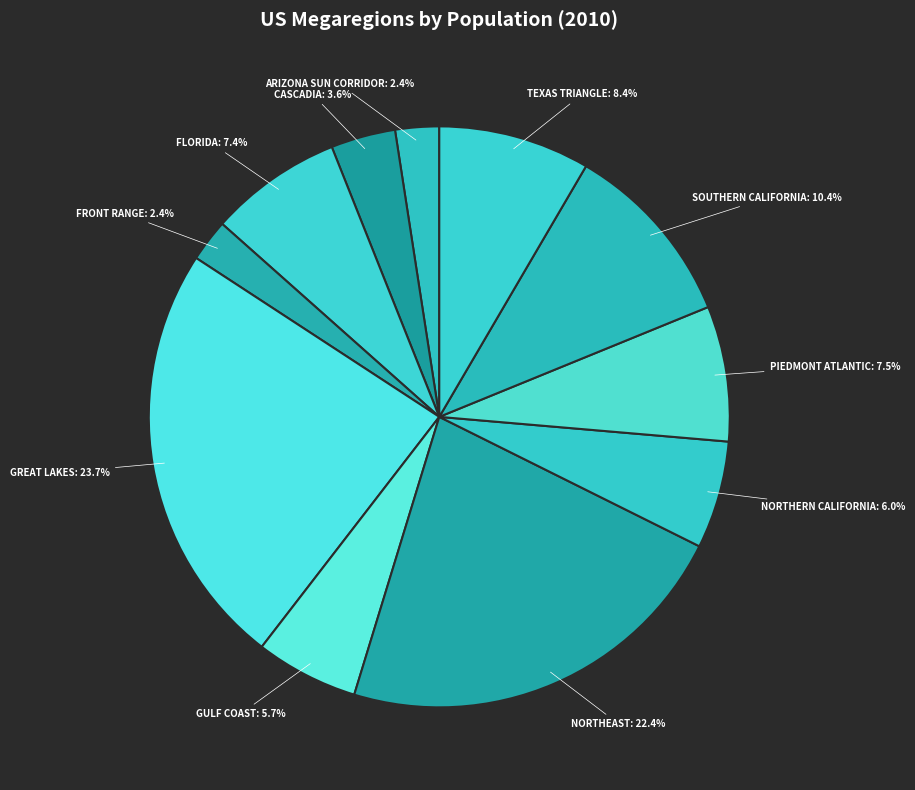

Rank the categories by value from highest to lowest.

Great Lakes, Northeast, Southern California, Texas Triangle, Piedmont Atlantic, Florida, Northern California, Gulf Coast, Cascadia, Arizona Sun Corridor, Front Range